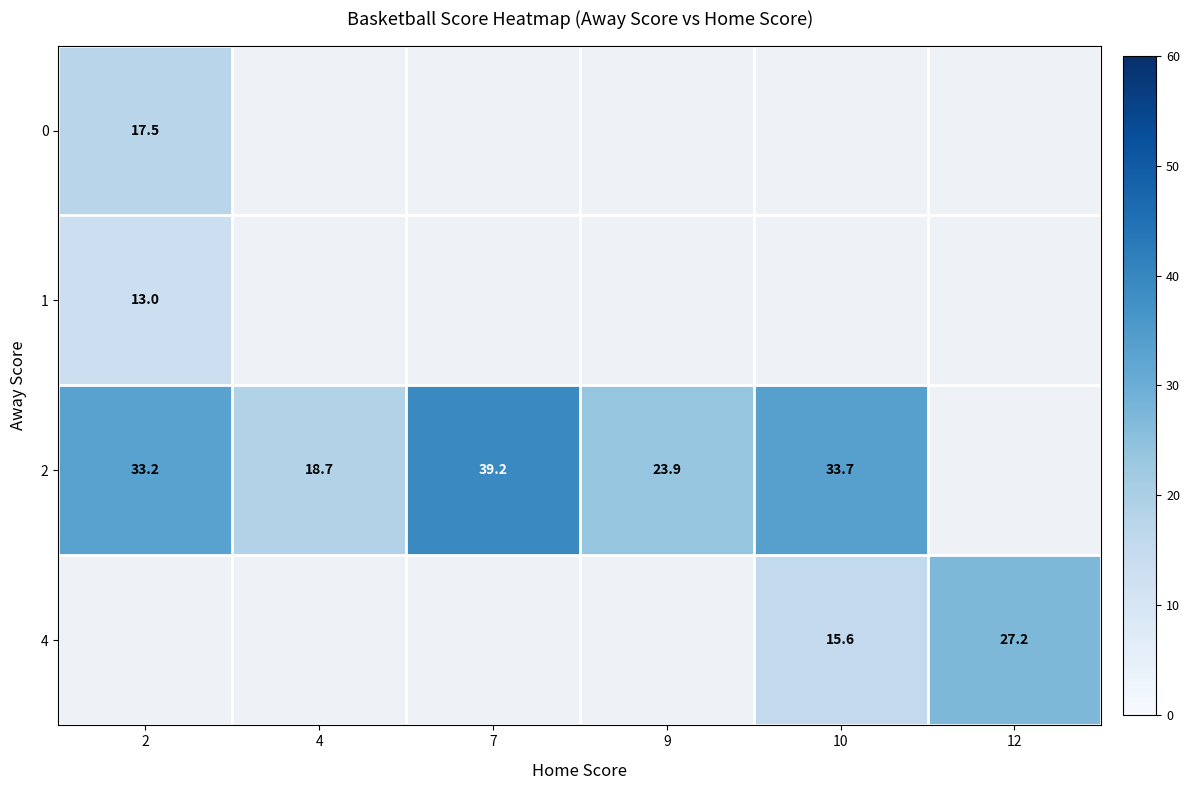

What is the sum of the 4 values at 10 and 12?

42.8